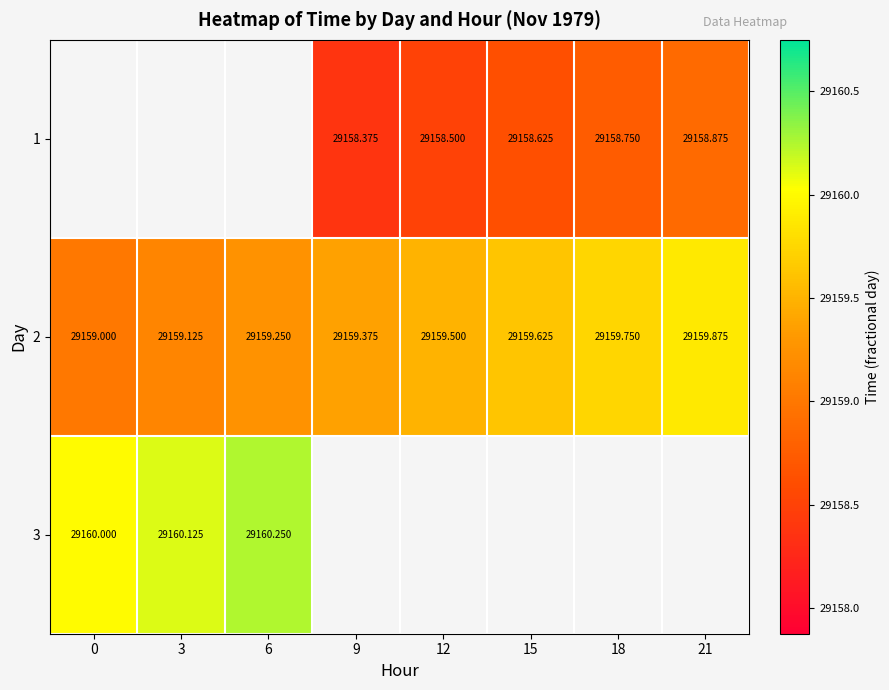

True or false: 1 has a value of 47422.7 at 12.

False